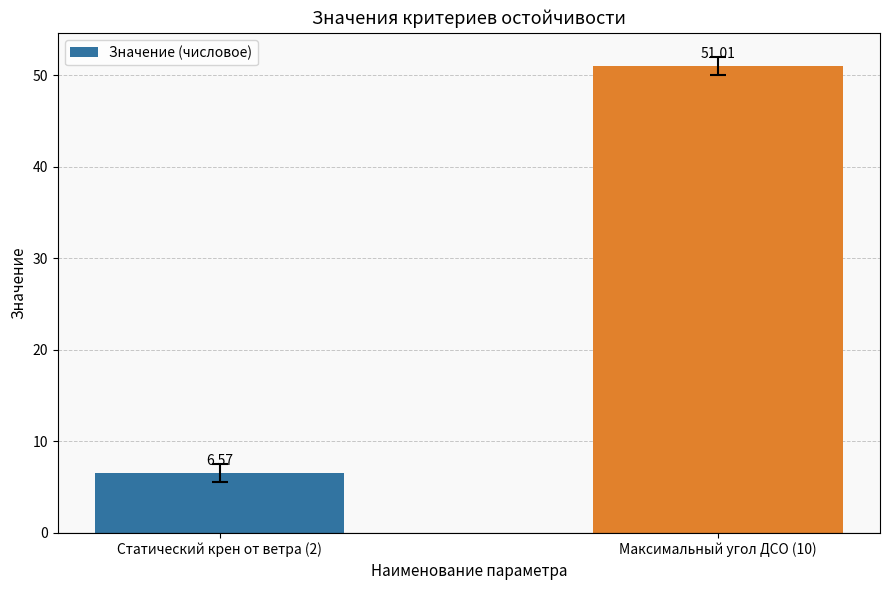

Which has a higher value, Максимальный угол ДСО (10) or Статический крен от ветра (2)?

Максимальный угол ДСО (10)